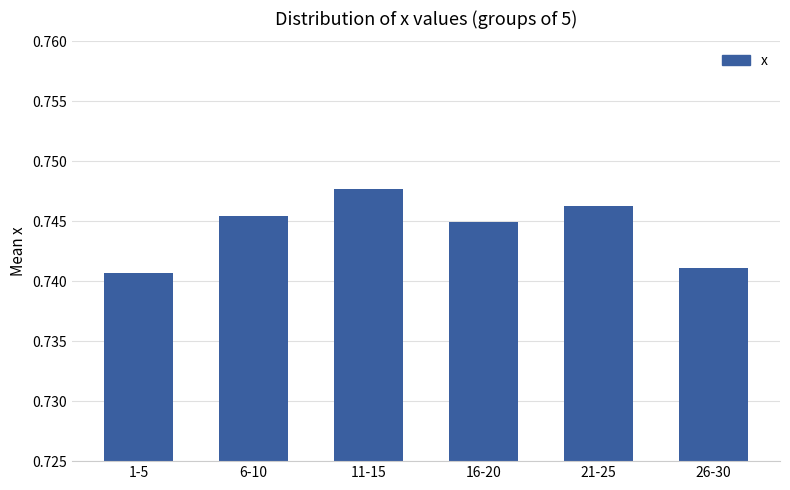

List the labels in order of value, largest first.

11-15, 21-25, 6-10, 16-20, 26-30, 1-5